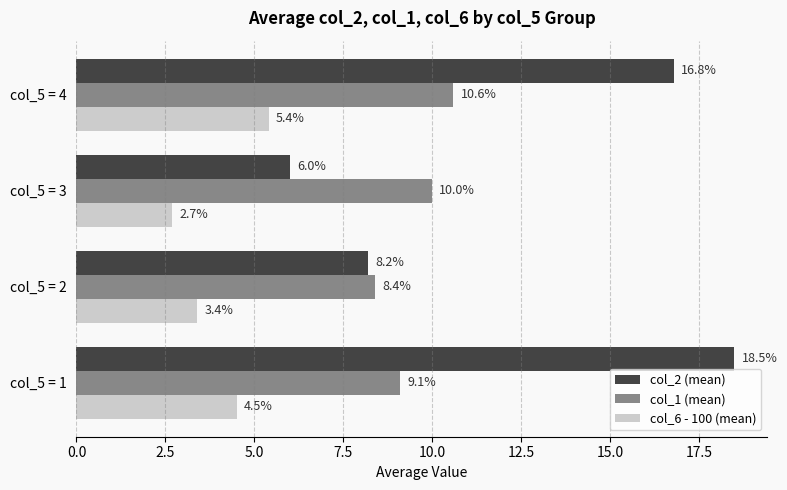

What is the maximum value for col_1 (mean)?

10.6